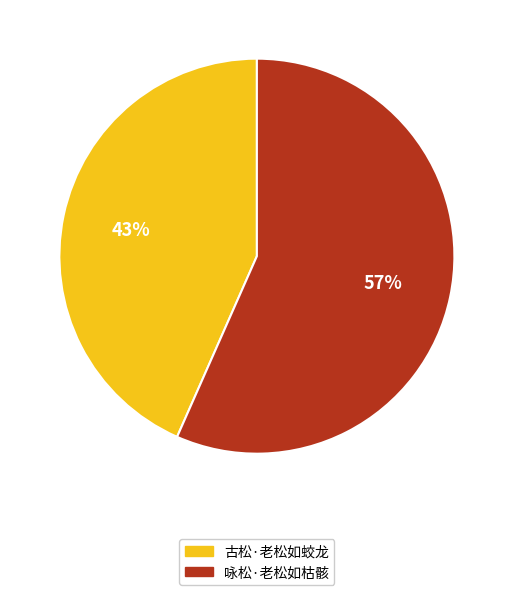

To the nearest percent, what percentage of the pie is 古松·老松如蛟龙?

43%